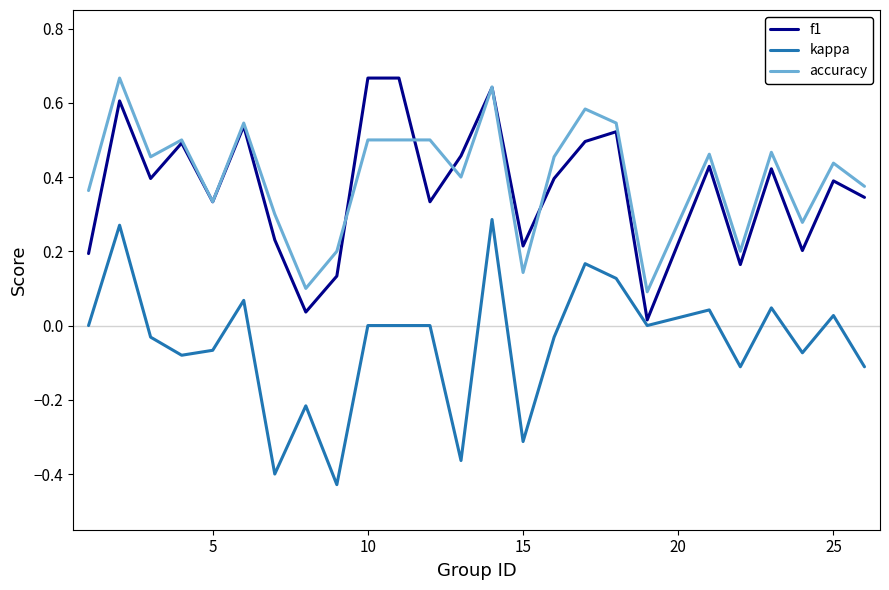

True or false: accuracy and kappa cross at least once.

False